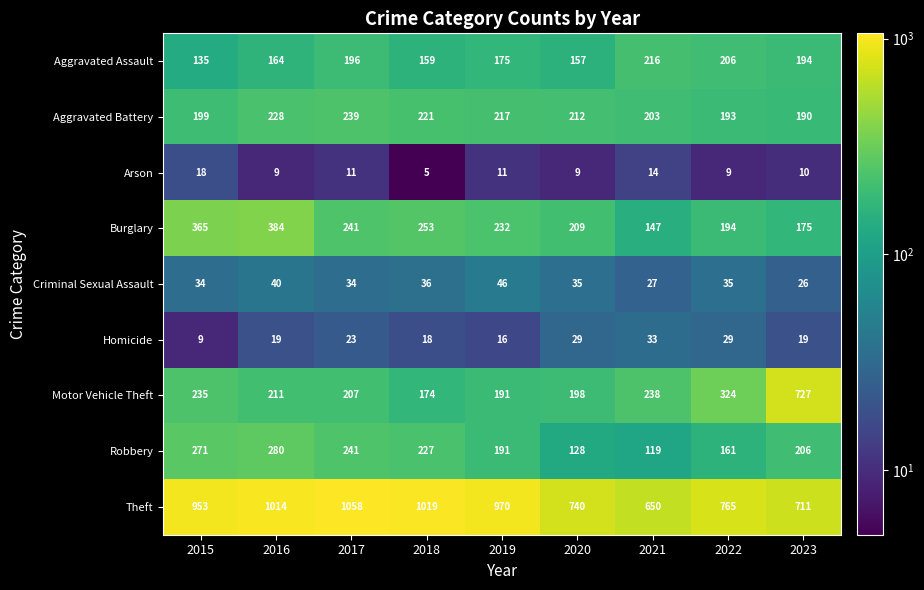

What is the total value across all series at 2015?

2219